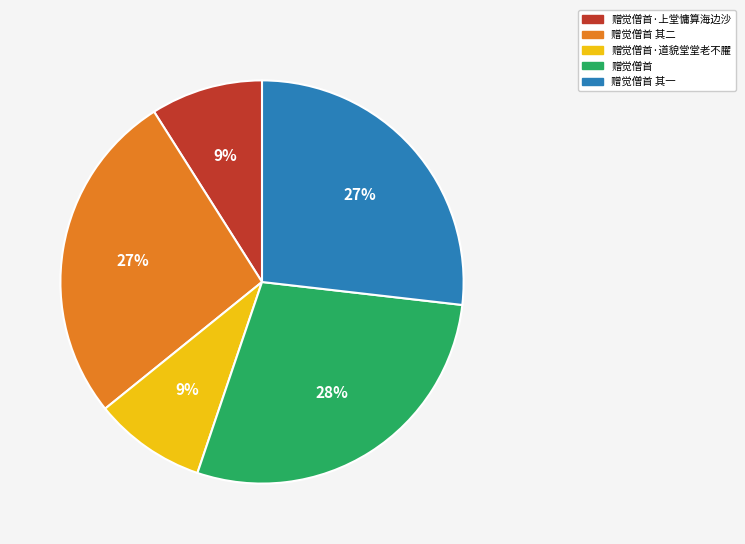

To the nearest percent, what is the average slice percentage?

20%